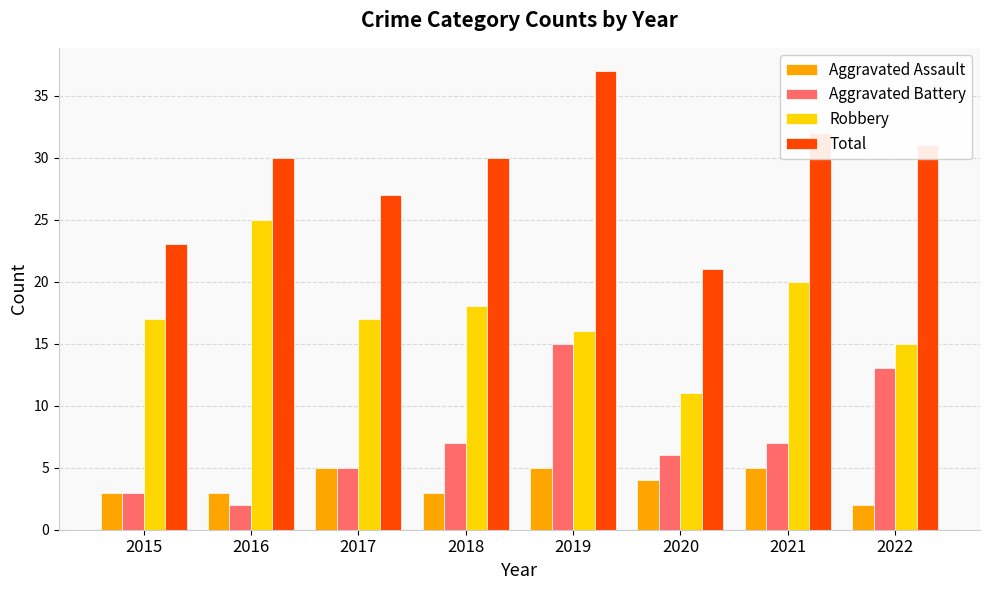

What is the value of the Aggravated Assault bar at the 5th from the left?

5